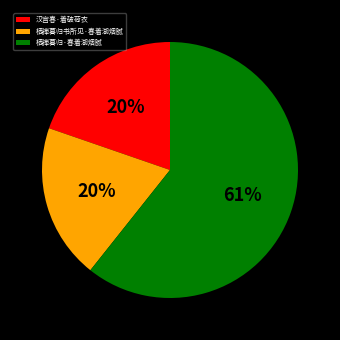

To the nearest percent, what is the difference between the largest and smallest slice percentages?

41%